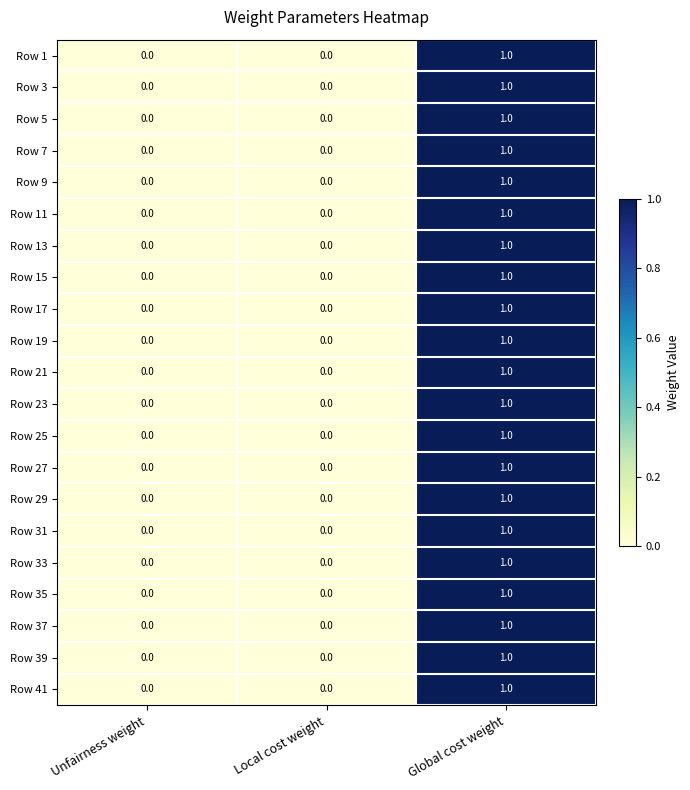

The value of Row 33 at Local cost weight is 1. True or false?

False